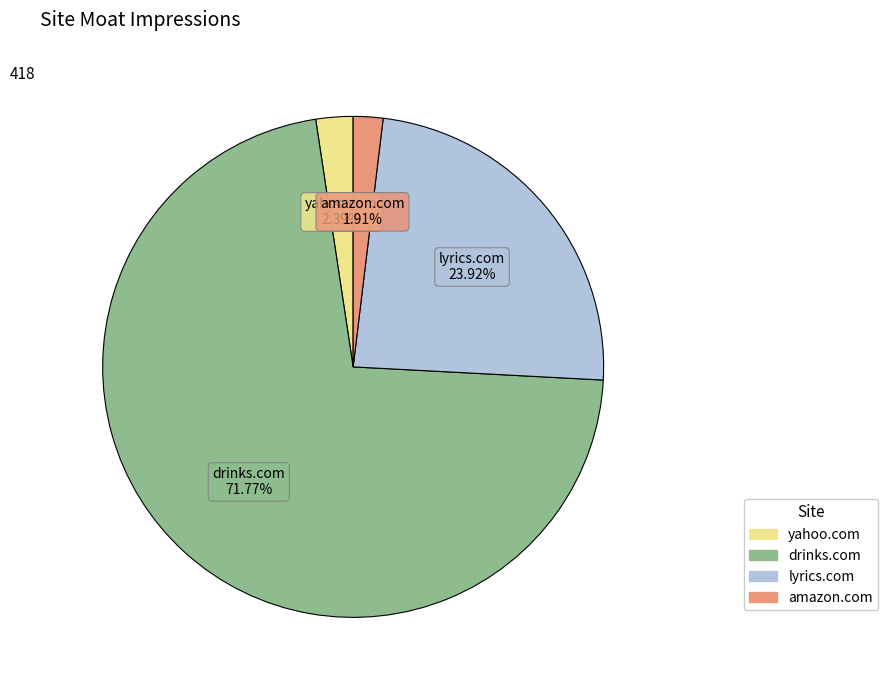

Is it true that lyrics.com is 37% of the pie?

False